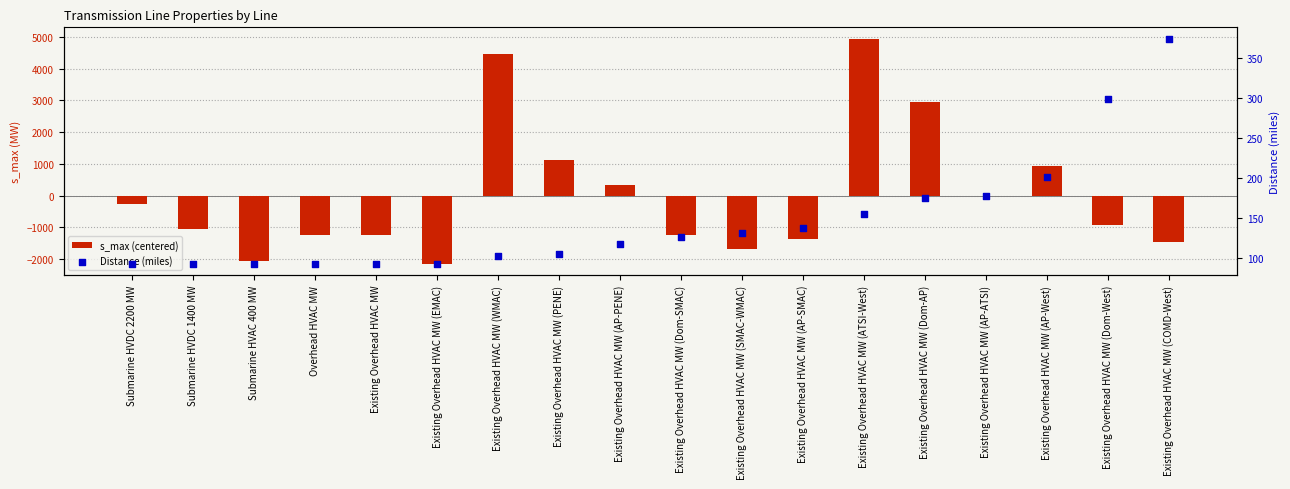

Which series has the widest spread of Y values?

s_max (centered)